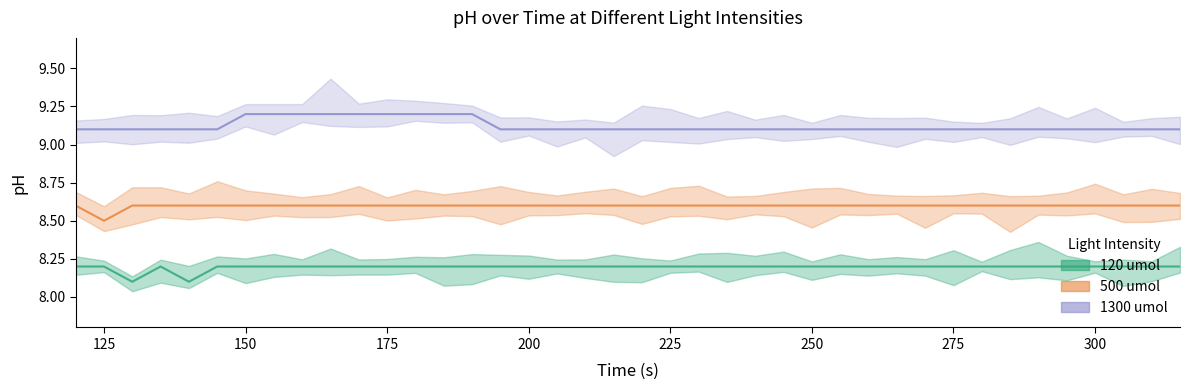

List the series in order of their peak value, lowest first.

120 umol, 500 umol, 1300 umol